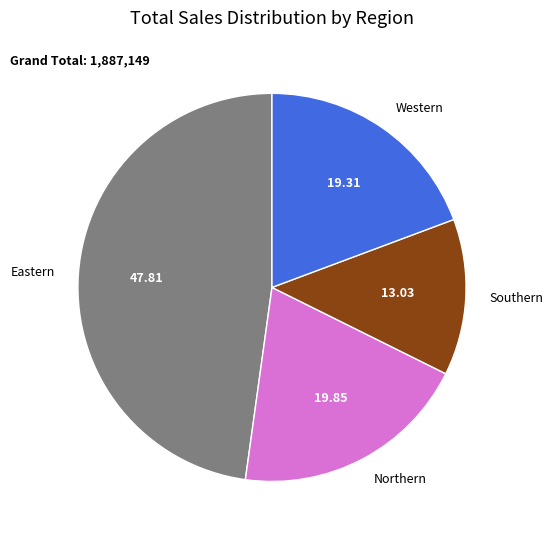

How many slices are in this pie chart?

4